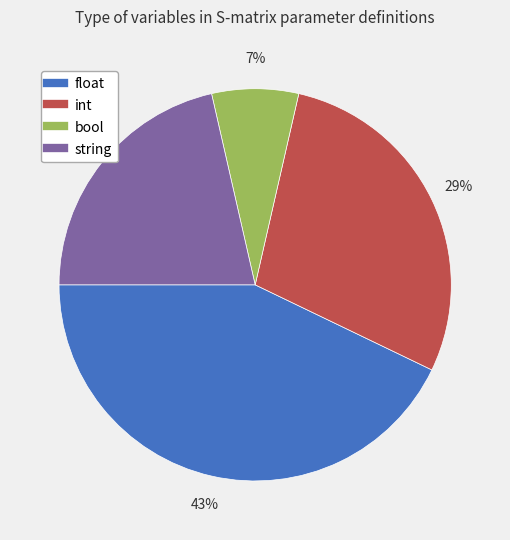

Count the number of slices in the pie.

4